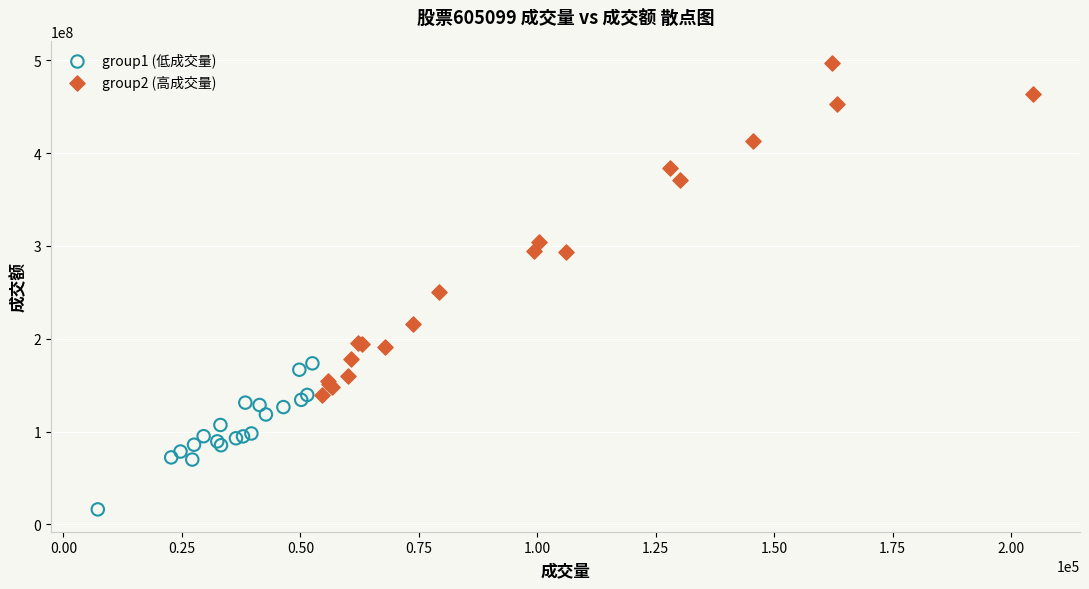

What are all the series names shown in the legend?

group1 (低成交量), group2 (高成交量)